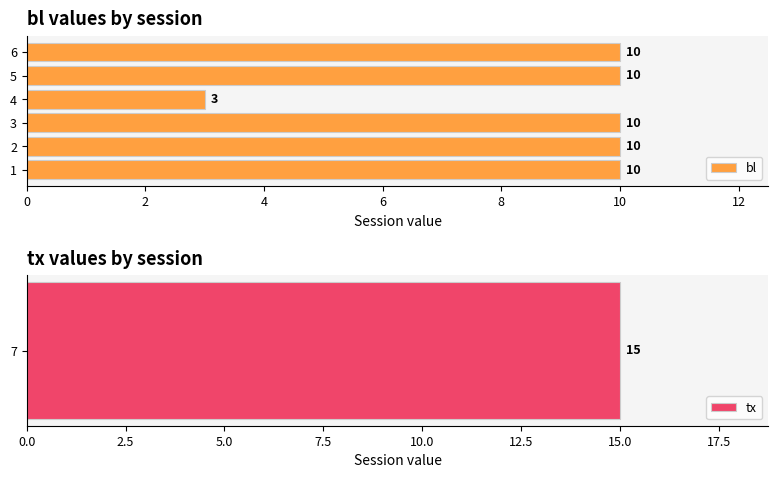

What is the difference between the maximum and minimum values?

7